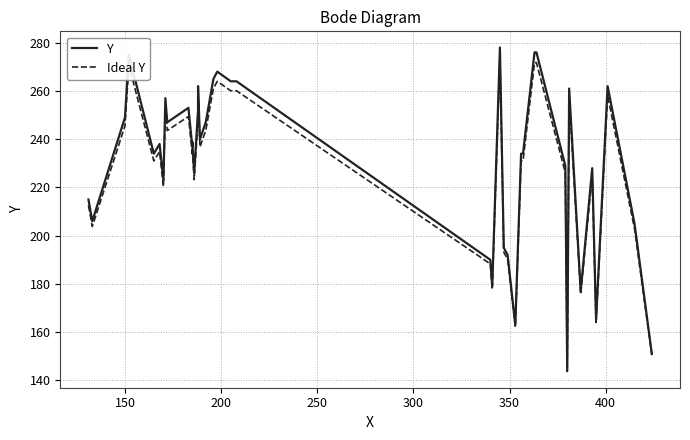

Reading left to right, transcribe all the data shown in this chart.

Y: 215.0	206.0	249.0	275.0	234.0	238.0	223.0	257.0	247.0	253.0	237.0	239.0	226.0	252.0	262.0	240.0	247.0	265.0	268.0	264.0	264.0	190.0	179.0	278.0	195.0	192.0	163.0	234.0	234.0	276.0	276.0	229.0	144.0	261.0	177.0	228.0	165.0	262.0	205.0	151.0
Ideal Y: 212.5	203.8	245.5	270.8	231.0	234.9	220.3	253.3	243.6	249.4	233.9	235.8	223.2	248.4	258.1	236.8	243.6	261.1	264.0	260.1	260.1	188.3	177.6	273.7	193.2	190.2	162.1	231.0	231.0	271.7	271.7	226.1	143.7	257.2	175.7	225.2	164.0	258.1	202.8	150.5